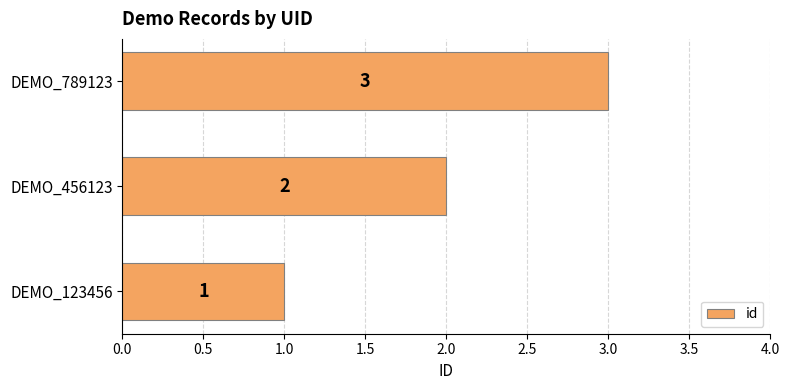

Which has a higher value, DEMO_456123 or DEMO_123456?

DEMO_456123